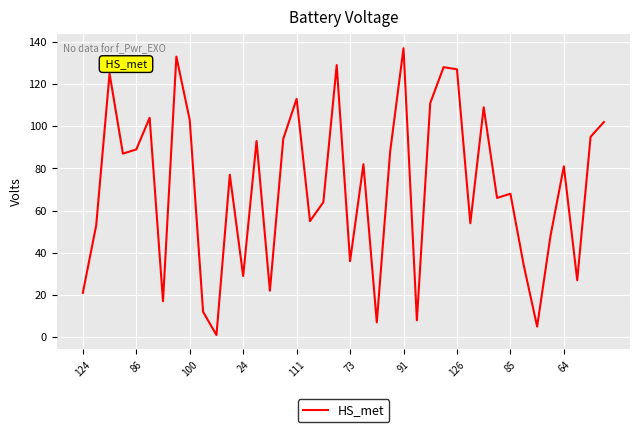

How many categories are shown in the chart?

40